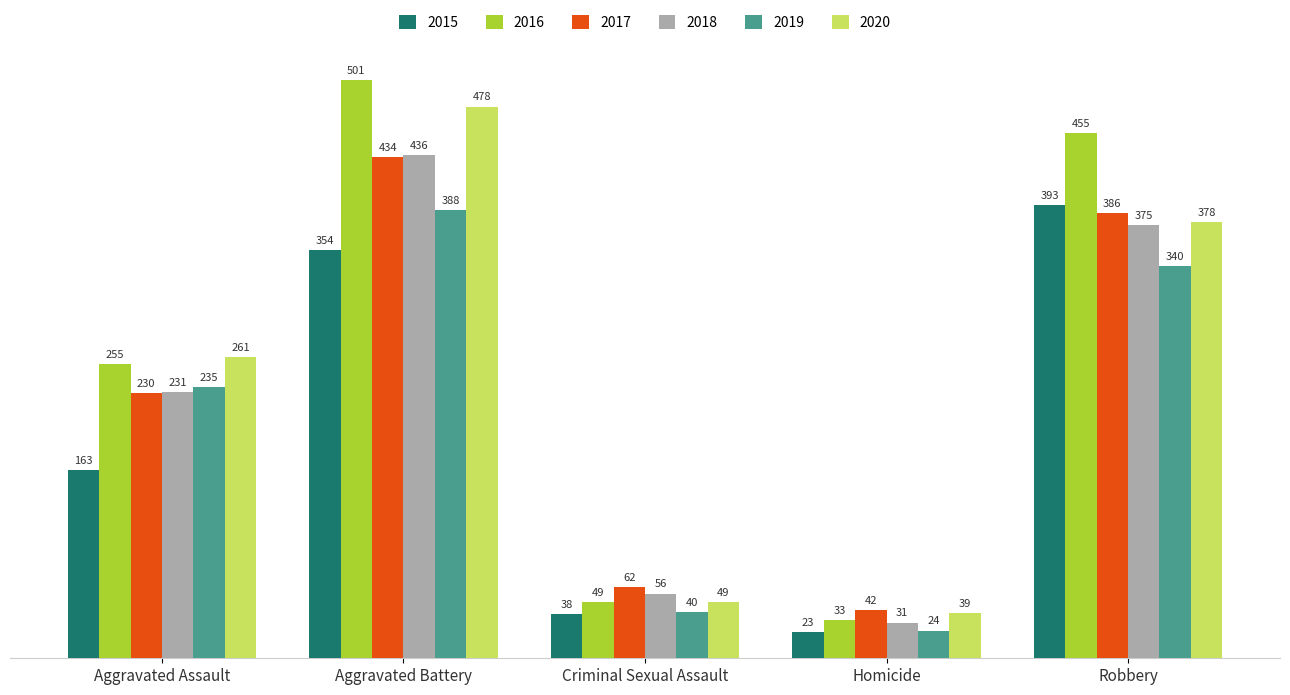

What is the spread (max minus min) of values at Robbery?

115